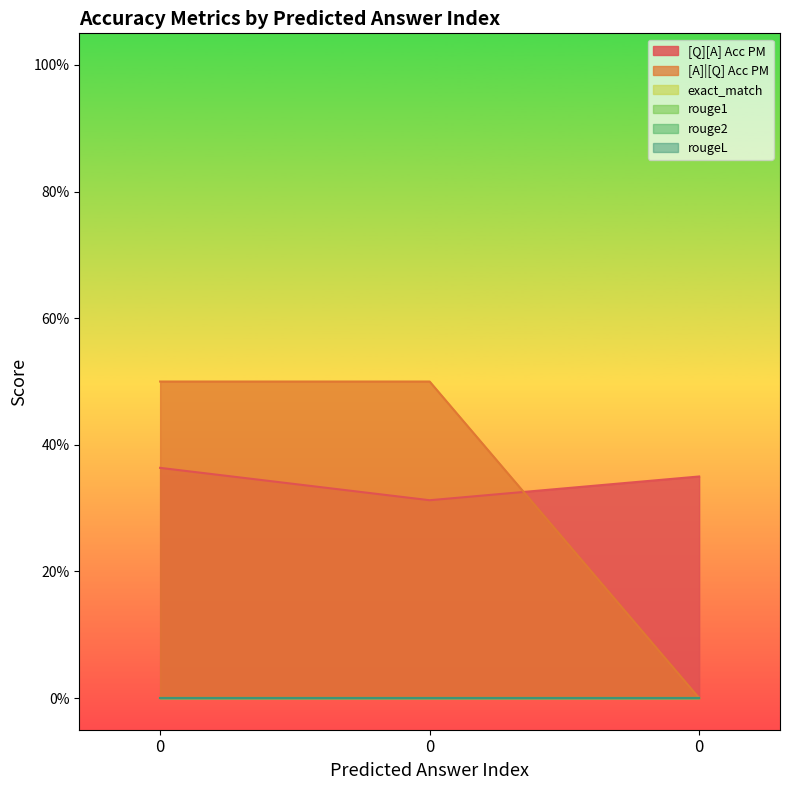

Reading left to right, extract all data points from this chart.

[Q][A] Acc PM: 0.4	0.3	0.3
[A]|[Q] Acc PM: 0.5	0.5	0.0
exact_match: 0.0	0.0	0.0
rouge1: 0.0	0.0	0.0
rouge2: 0.0	0.0	0.0
rougeL: 0.0	0.0	0.0